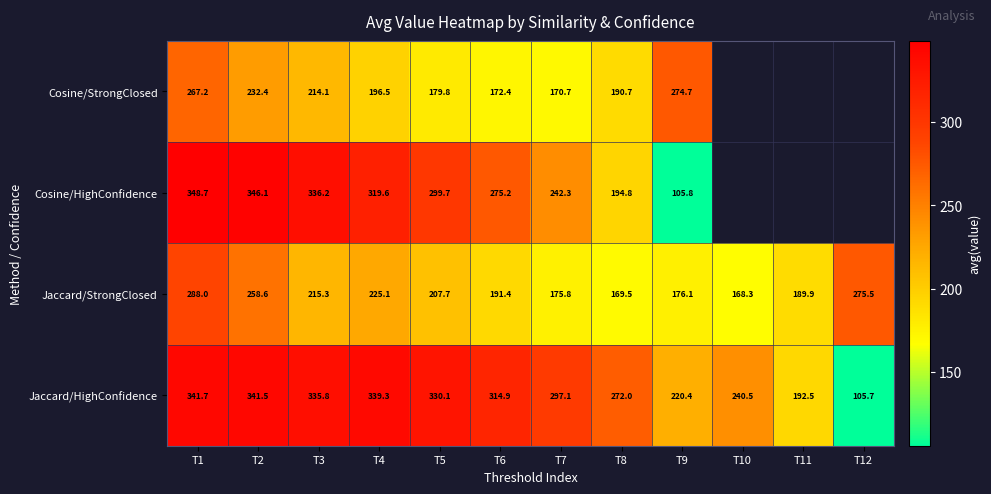

Is the value of Cosine/StrongClosed at T9 greater than the value of Jaccard/StrongClosed at T1?

No